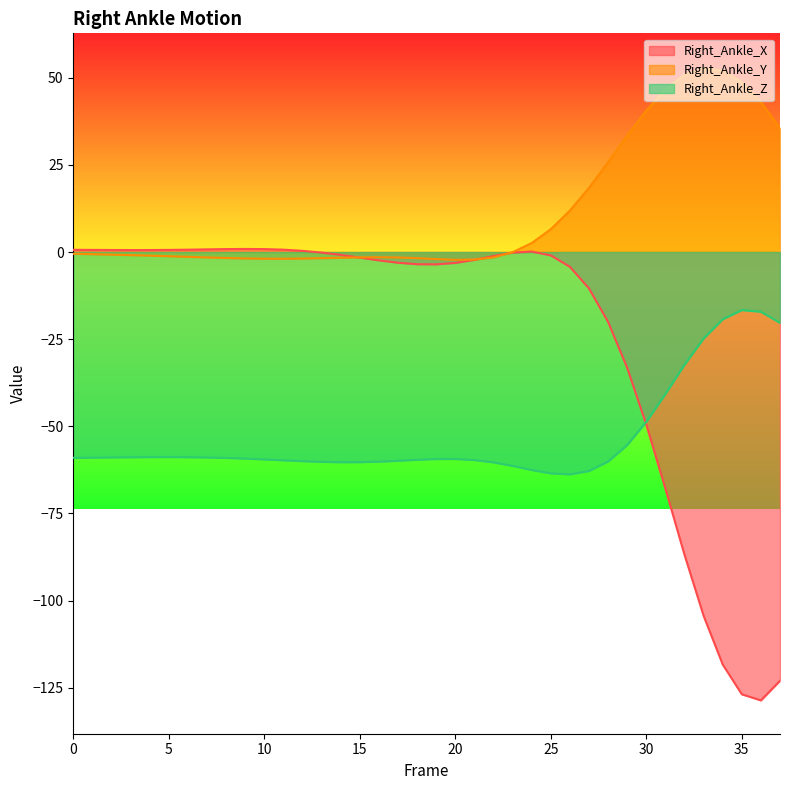

The value of Right_Ankle_X at 5 is 0.8. True or false?

False